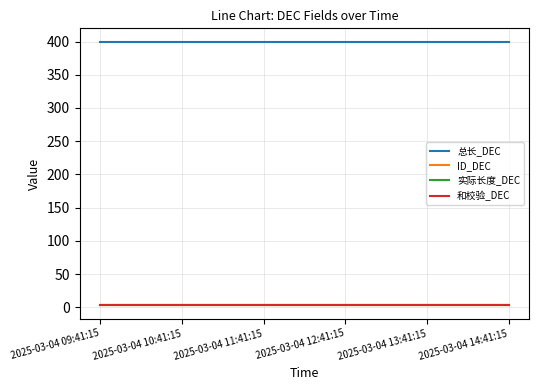

How many lines are shown in the chart?

4